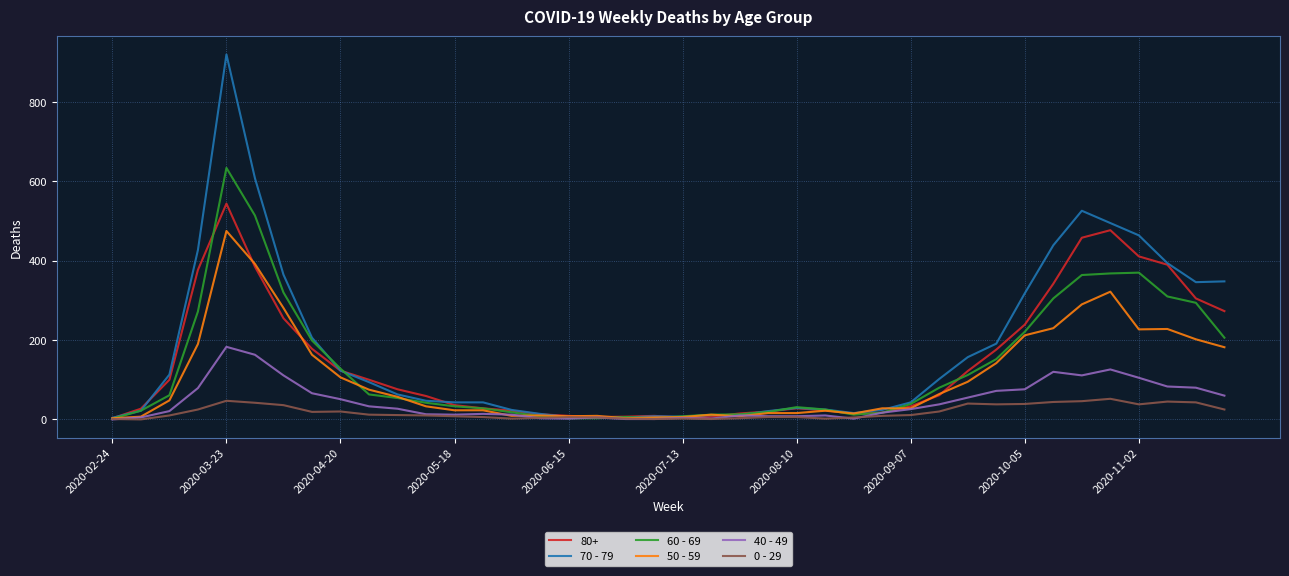

Does the chart have visible grid lines?

Yes